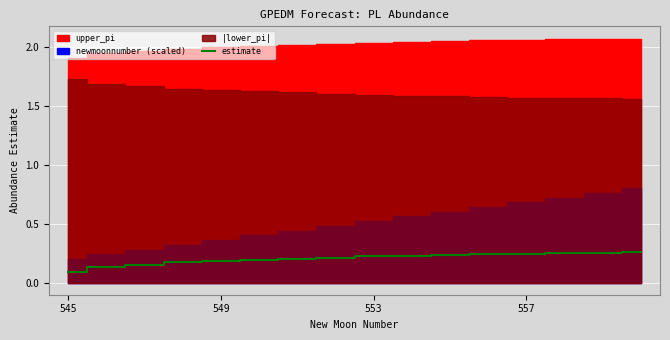

What is the value of the 8th point from the left?

0.2